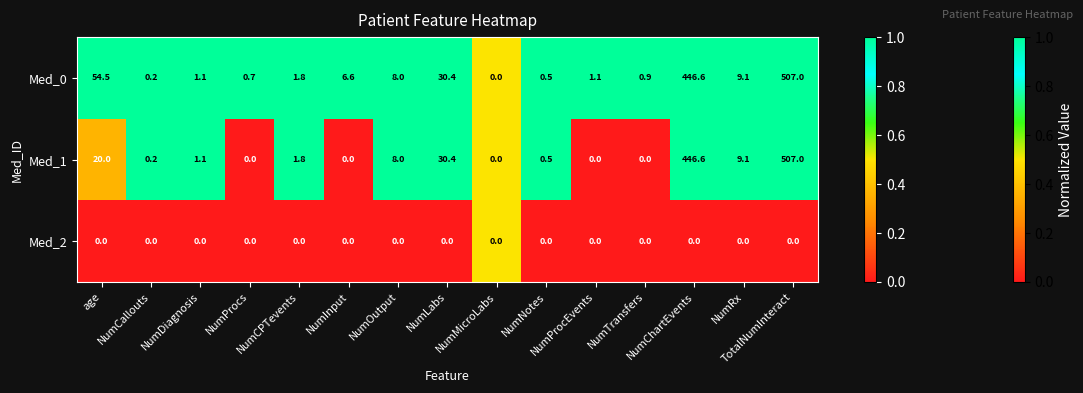

Which series has the largest total across all categories?

Med_0